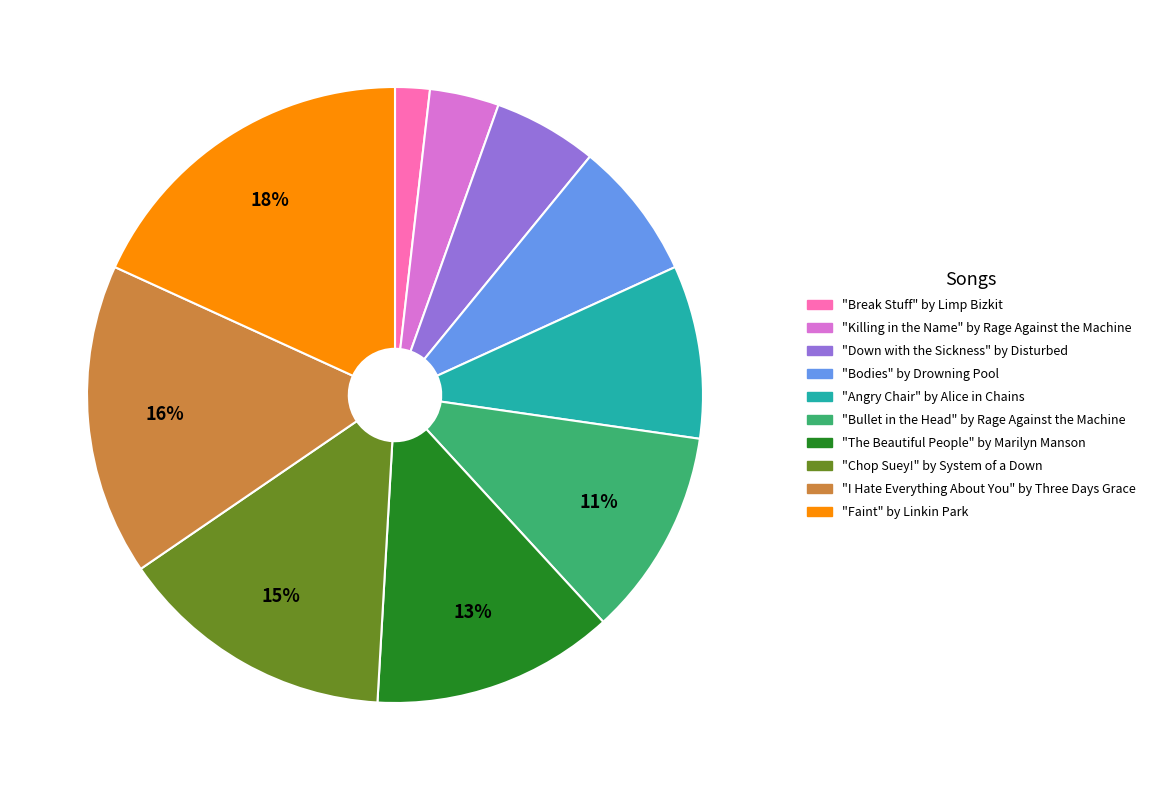

To the nearest percent, what is the difference between the "Bullet in the Head" by Rage Against the Machine and "Angry Chair" by Alice in Chains slice percentages?

2%